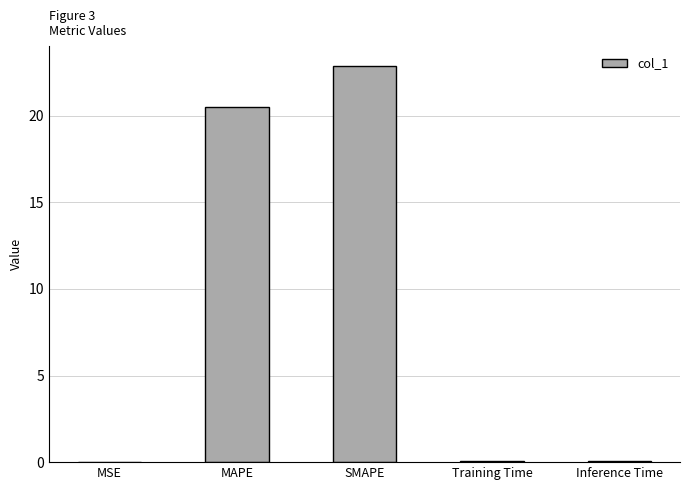

Which has a higher value, Inference Time or SMAPE?

SMAPE